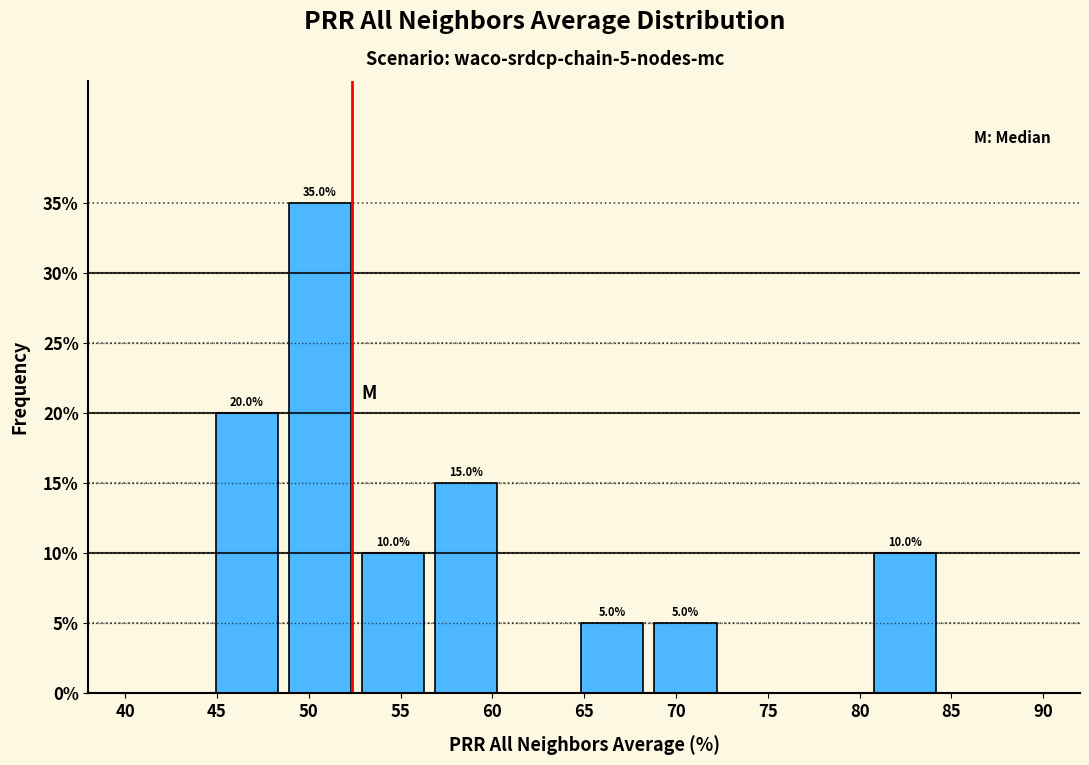

Over which range of the x-axis is the bar tallest?

48.5 to 52.5